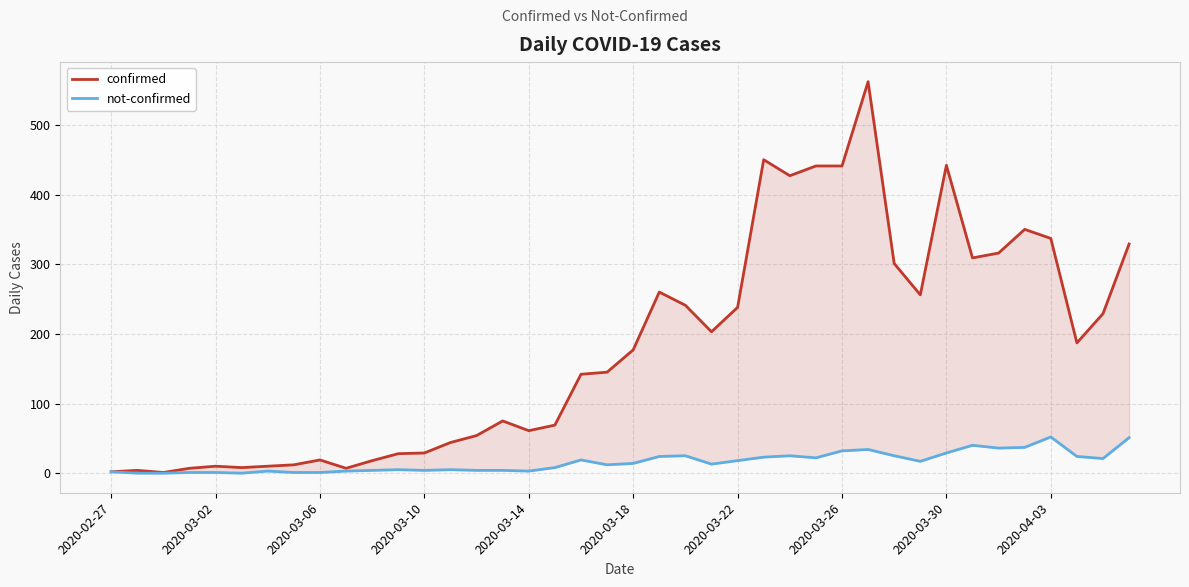

At how many categories does at least one series exceed 288?

12